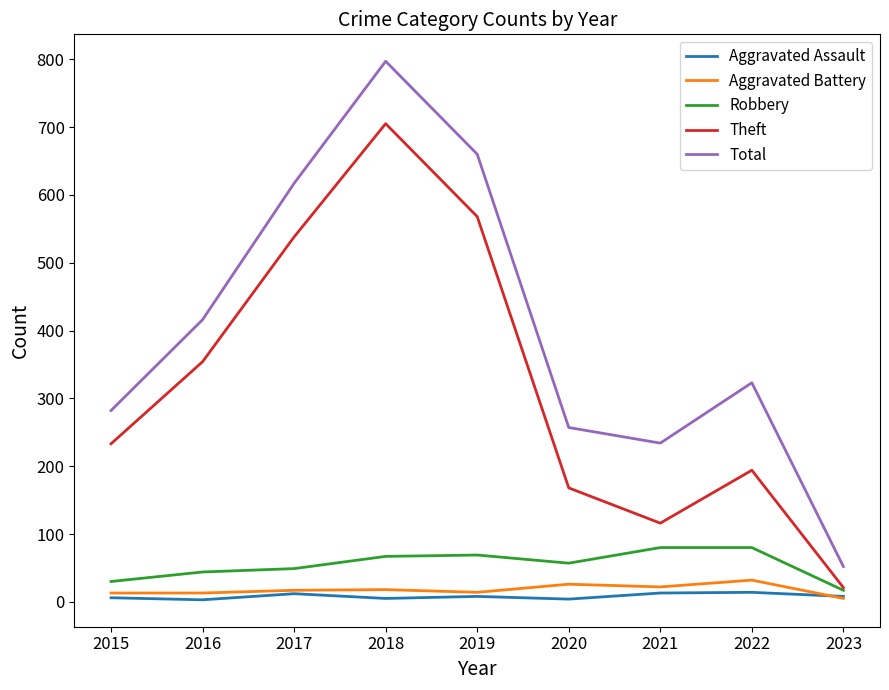

What is the difference between the second highest and second lowest values in the Theft series?

452